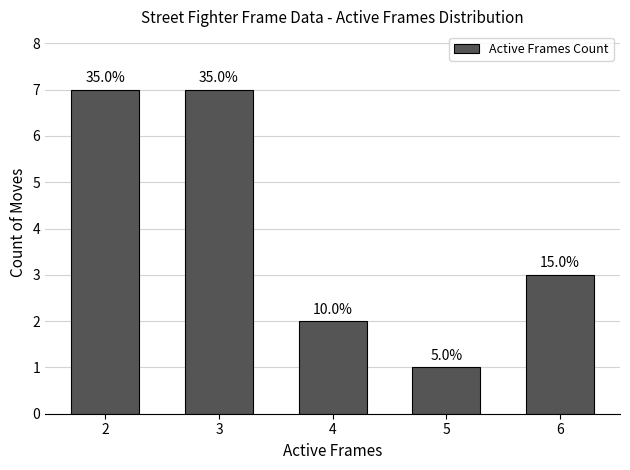

Reading right to left, transcribe all the data shown in this chart.

3	1	2	7	7